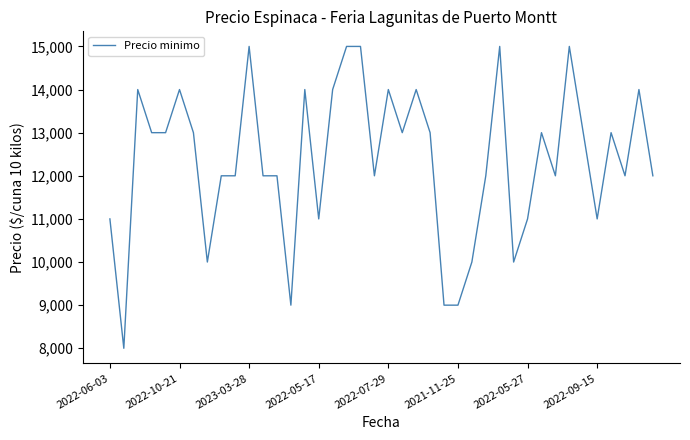

What is the difference between the maximum and minimum values?

7000